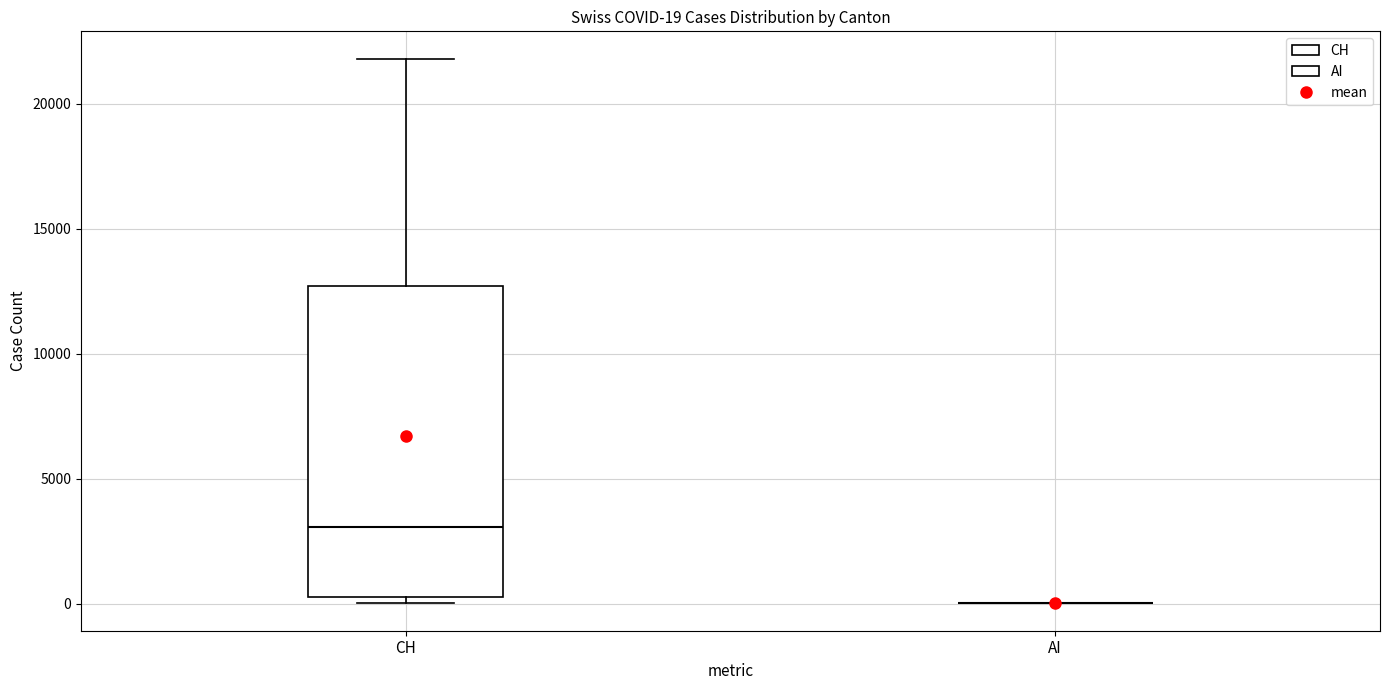

Which box is the tallest, from its lower edge to its upper edge?

CH